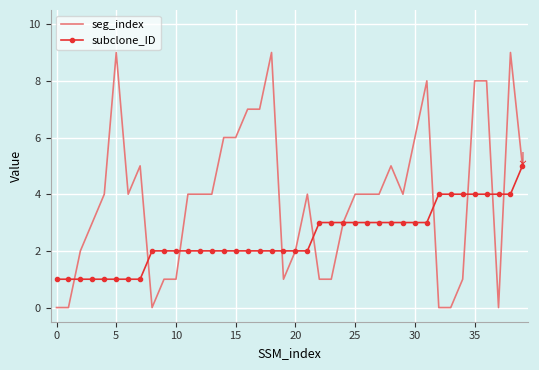

What is the maximum value for seg_index?

9